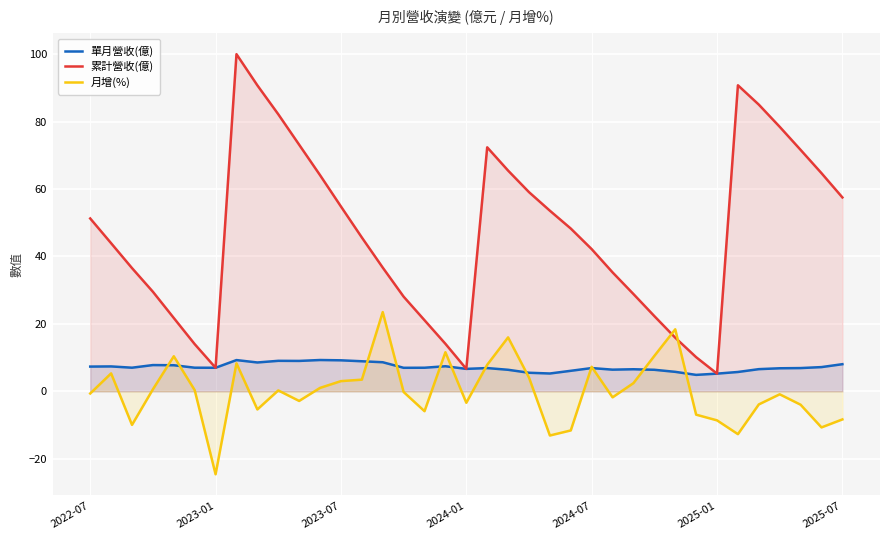

True or false: 累計營收(億) and 單月營收(億) cross at least once.

False